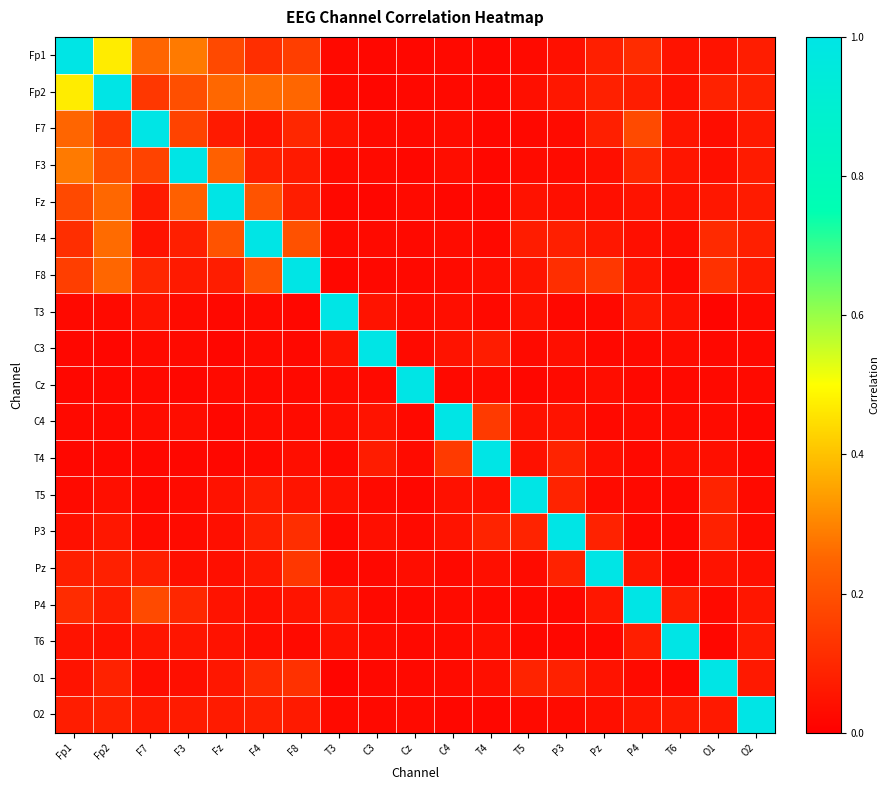

What is the maximum value shown in the chart?

1.0